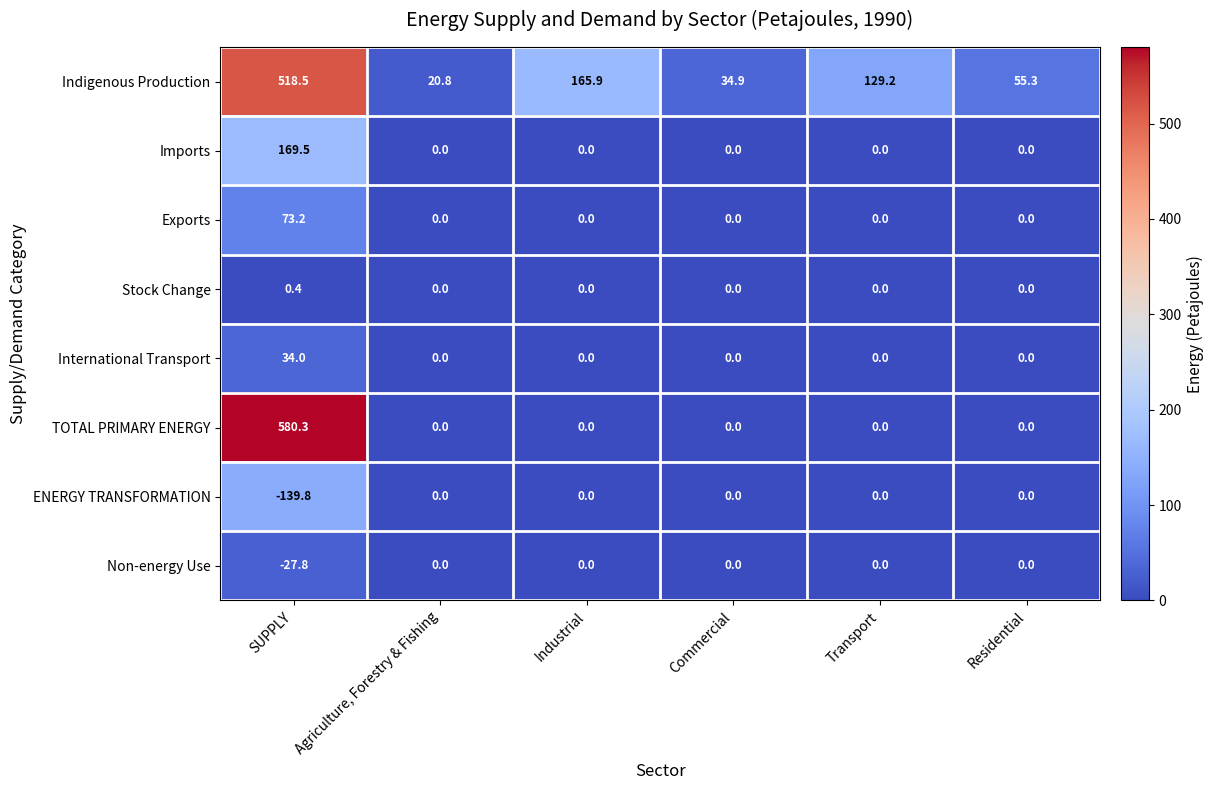

At which category is the sum across all series the highest?

SUPPLY